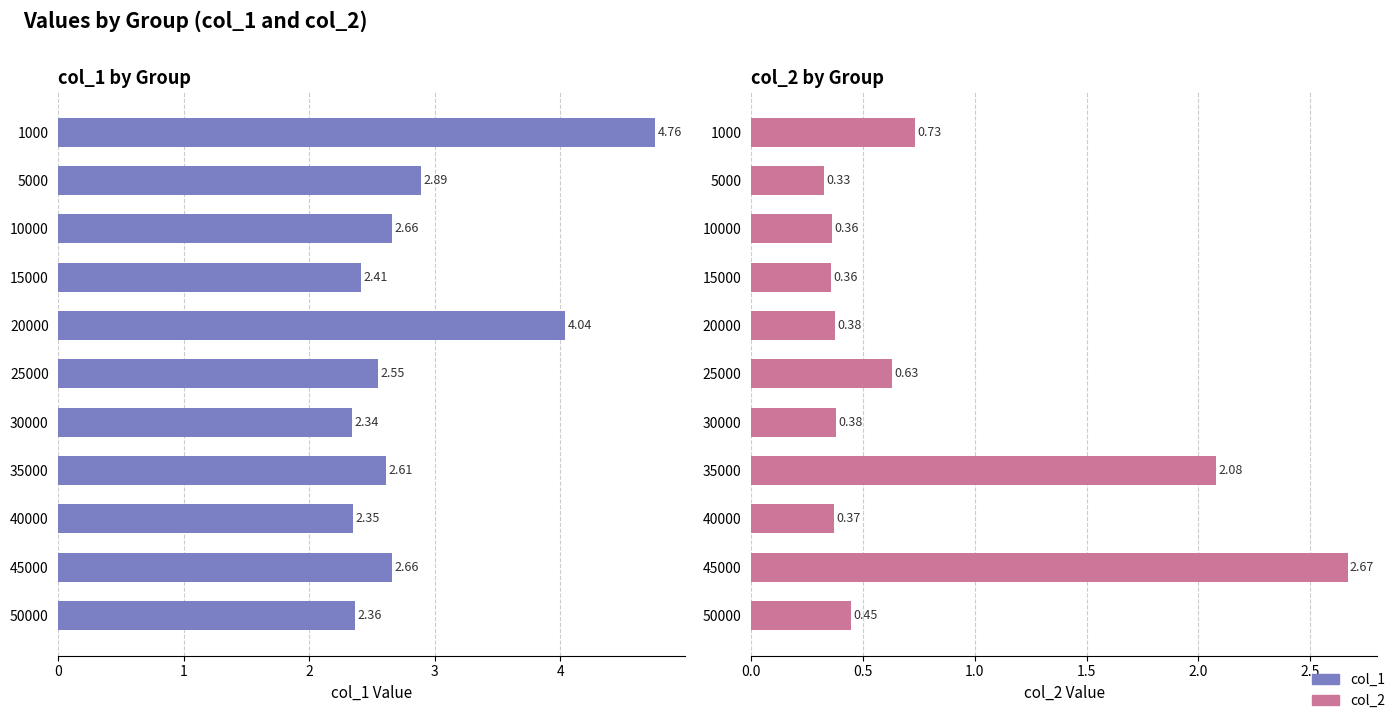

How many groups of bars are there?

11